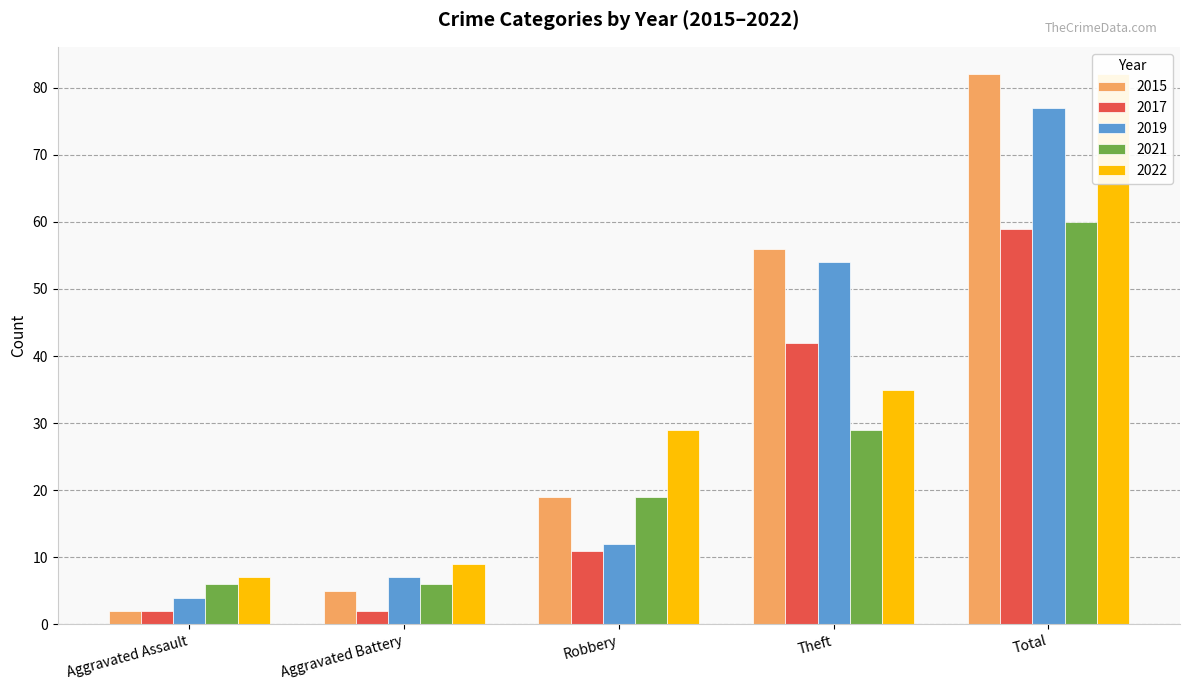

Reading left to right, what are all the values shown in this chart?

2015: Aggravated Assault=2	Aggravated Battery=5	Robbery=19	Theft=56	Total=82
2017: Aggravated Assault=2	Aggravated Battery=2	Robbery=11	Theft=42	Total=59
2019: Aggravated Assault=4	Aggravated Battery=7	Robbery=12	Theft=54	Total=77
2021: Aggravated Assault=6	Aggravated Battery=6	Robbery=19	Theft=29	Total=60
2022: Aggravated Assault=7	Aggravated Battery=9	Robbery=29	Theft=35	Total=82